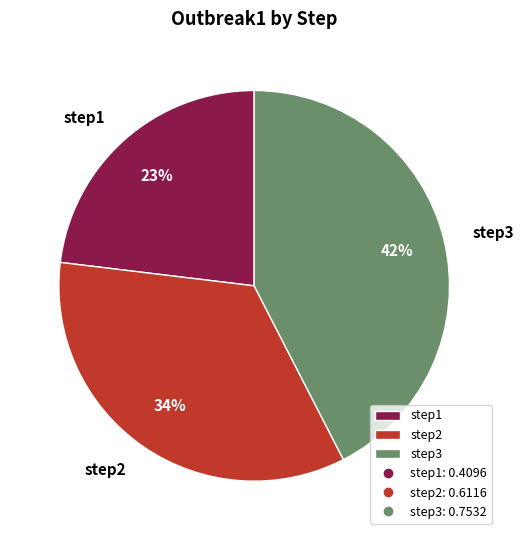

To the nearest percent, what is the combined percentage of step1 and step3?

66%